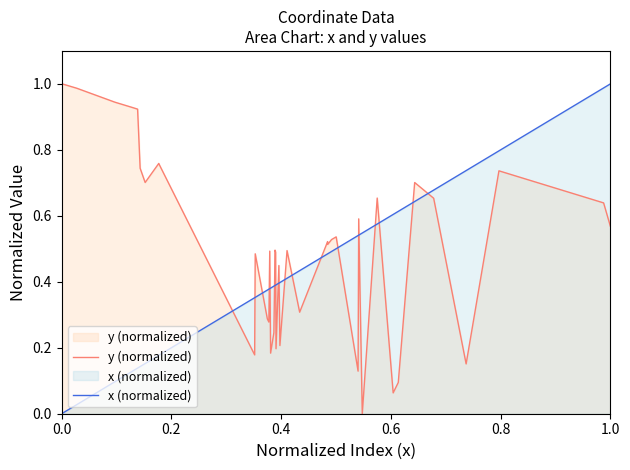

Rank the series by their maximum value, from lowest to highest.

y (normalized), x (normalized)